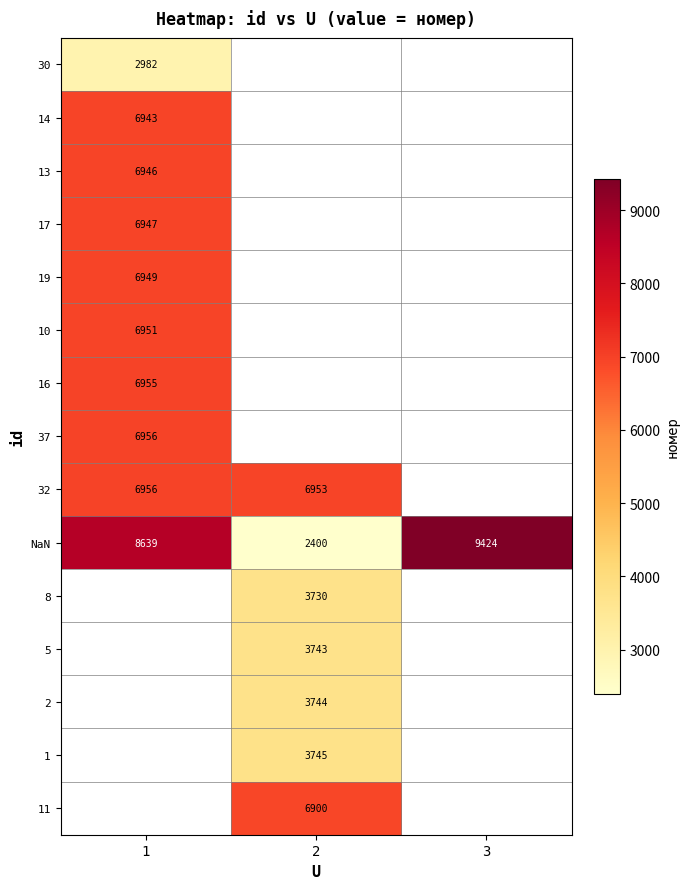

Which has a higher value, 1 or 3?

3